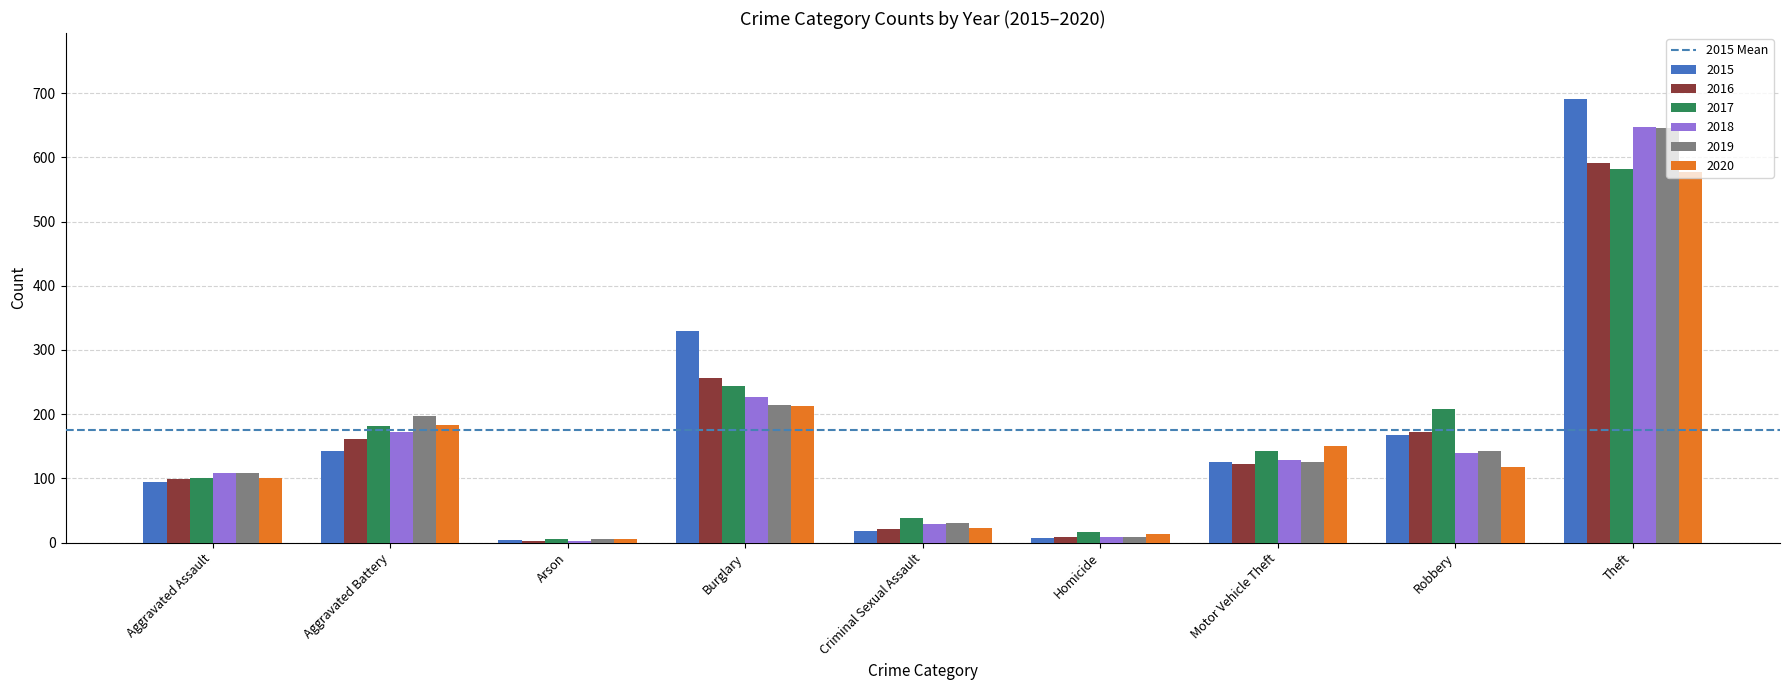

What is the difference between the highest and lowest values at Motor Vehicle Theft?

28